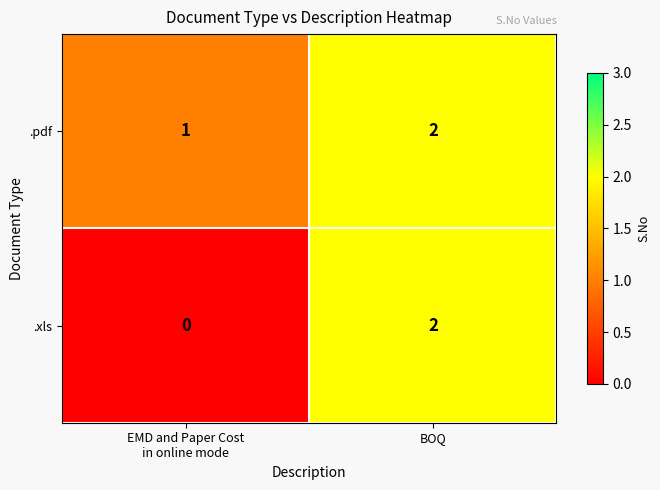

Which label corresponds to the largest value in the chart?

BOQ